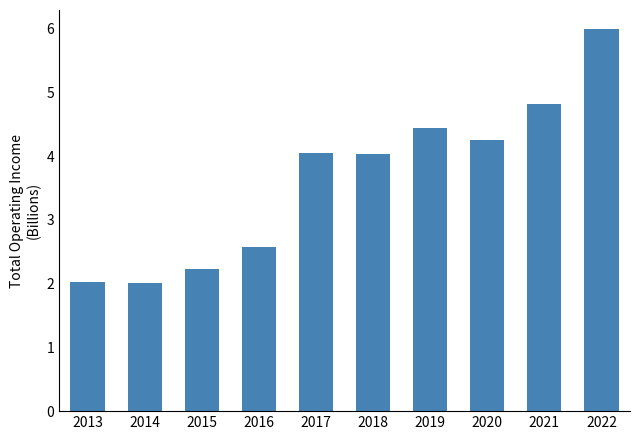

At which category does the chart reach its peak across all series?

2022